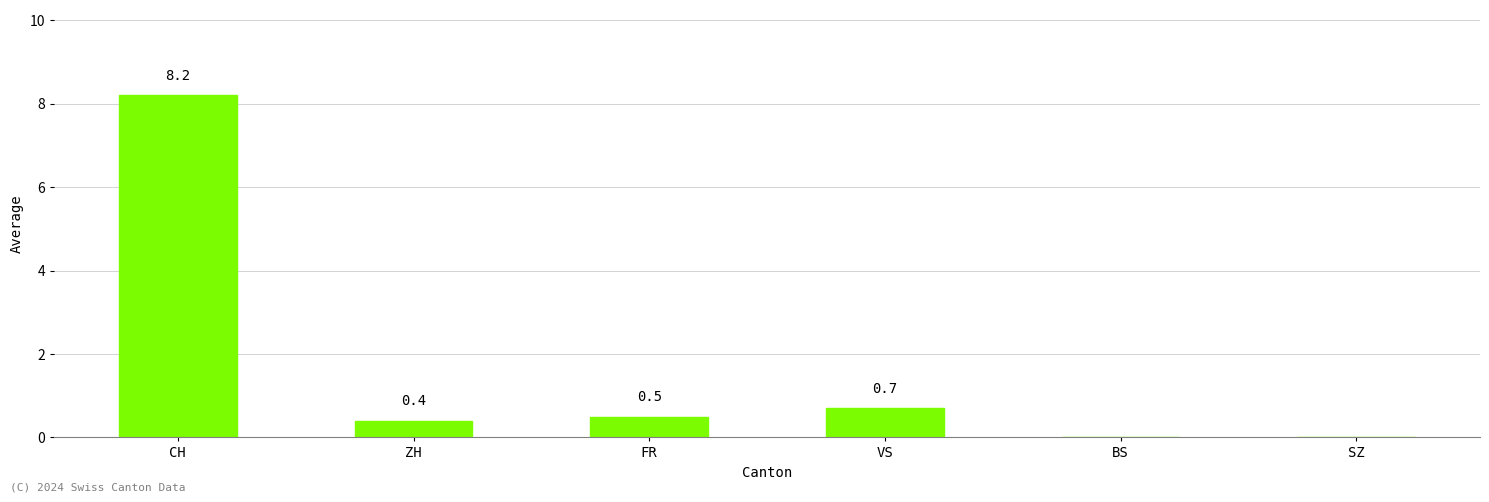

What is the sum of the values at SZ and FR?

0.5